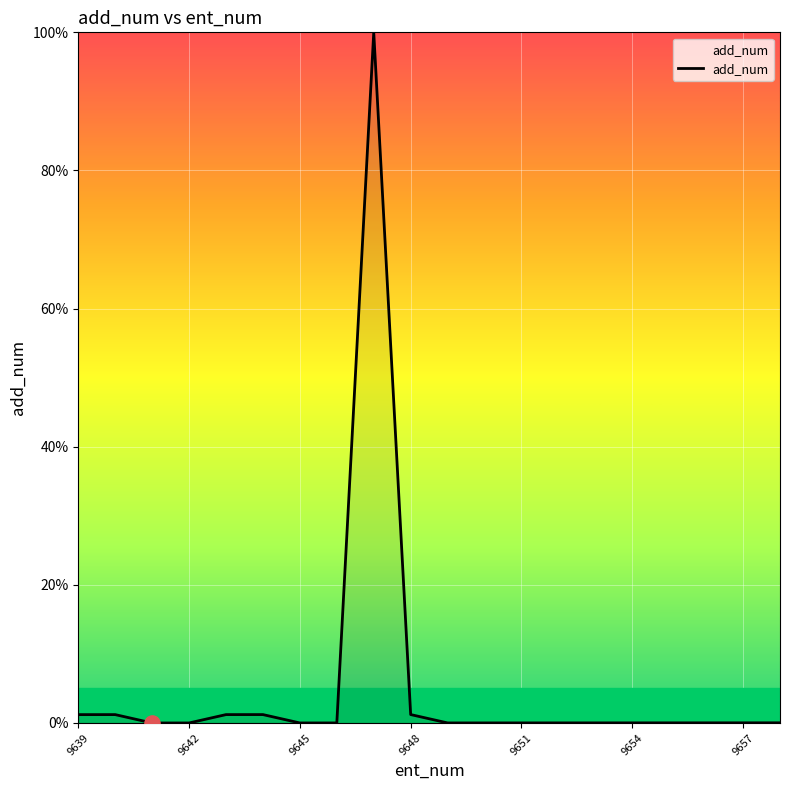

What is the maximum value shown in the chart?

100.0